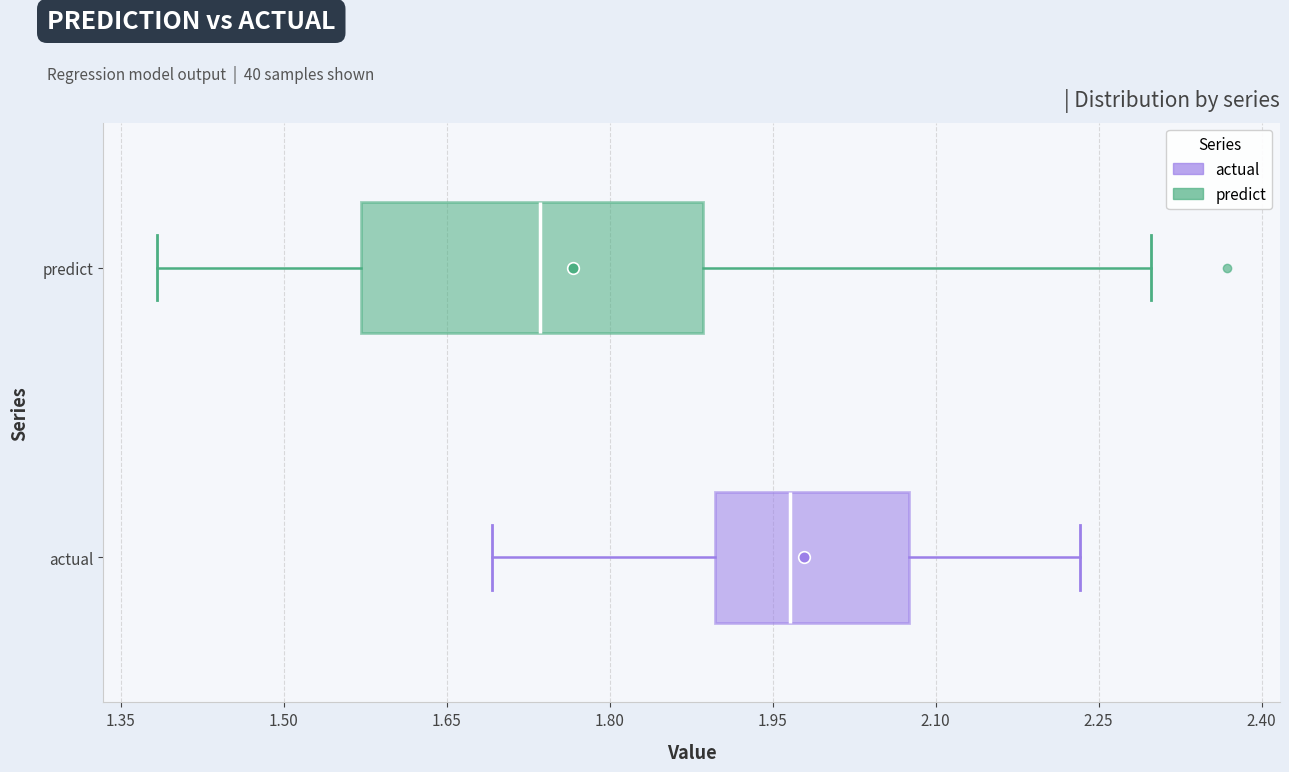

Comparing the boxes themselves (not the whiskers), which one is the widest?

predict